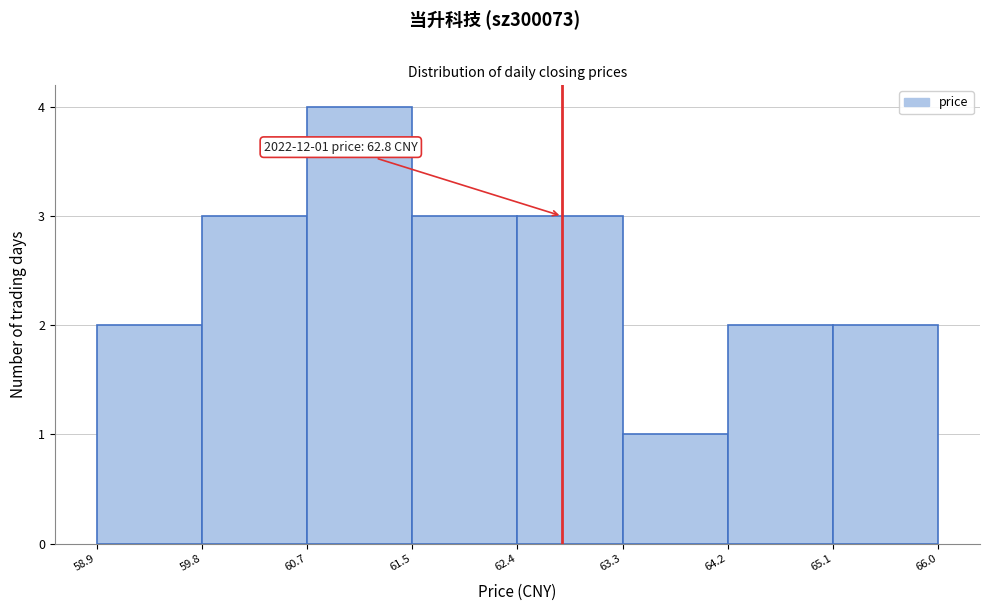

Over which range of the x-axis is the bar tallest?

60.7 to 61.5